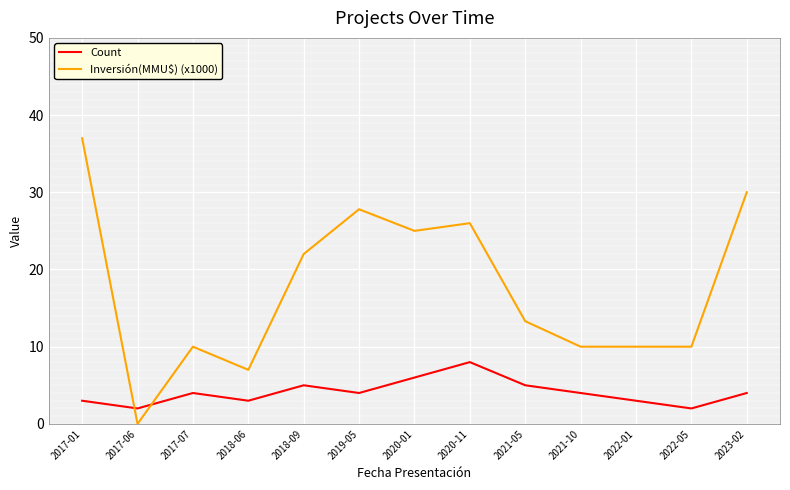

What position from the right is 2018-06?

10